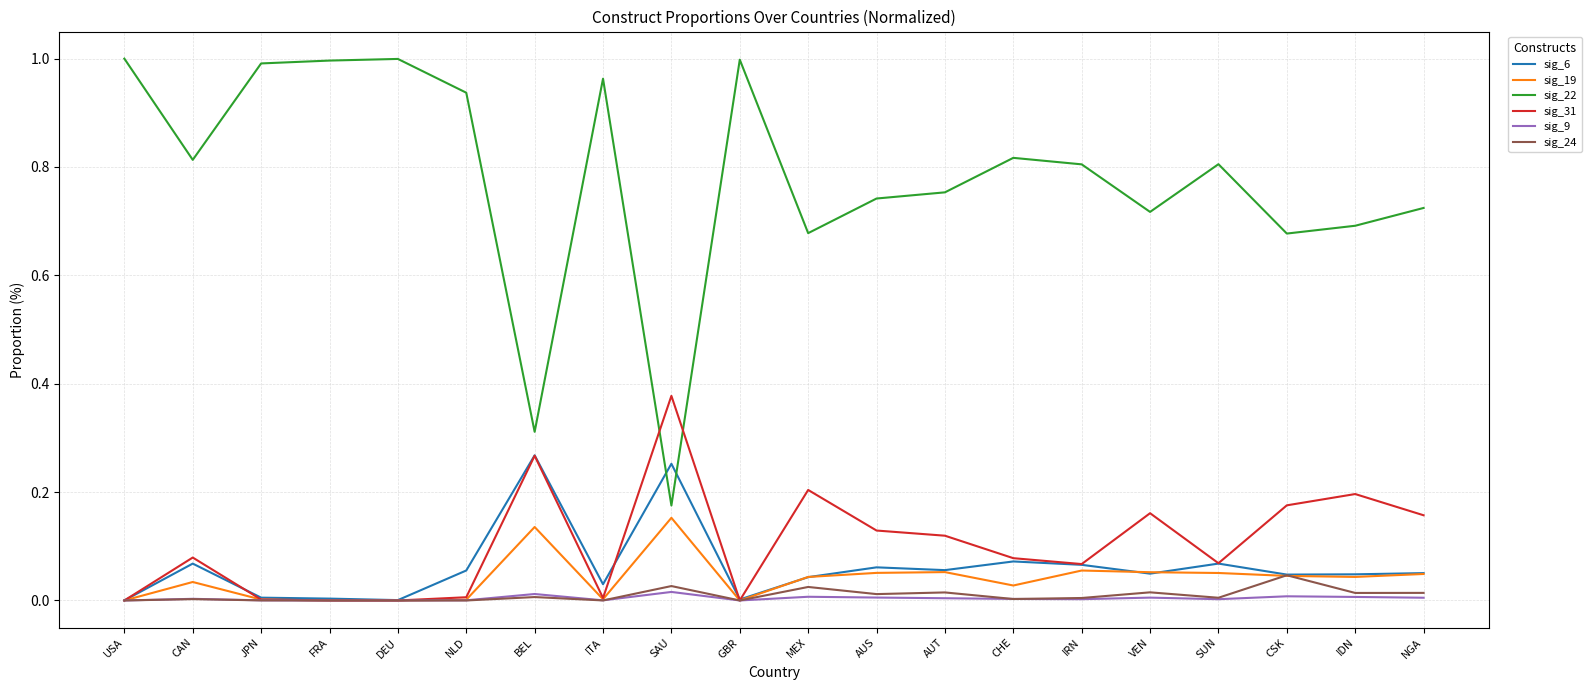

Count the number of categories in the chart.

20